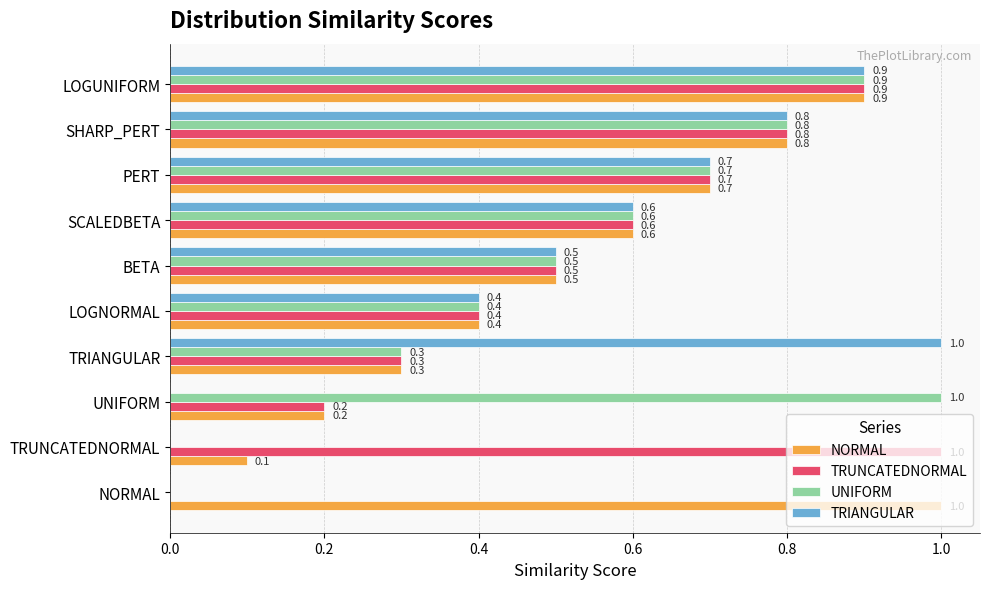

At which category is the sum across all series the highest?

LOGUNIFORM